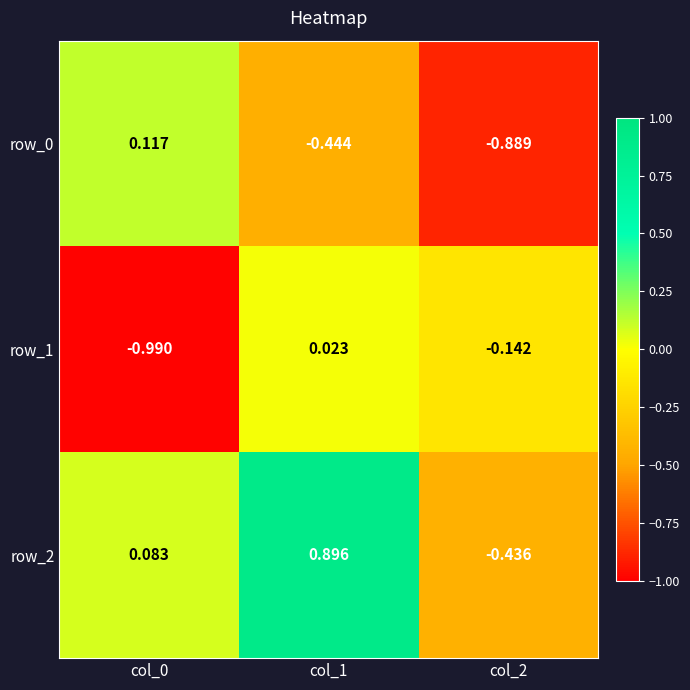

The row_0 series shows -0.2 at col_1. True or false?

False